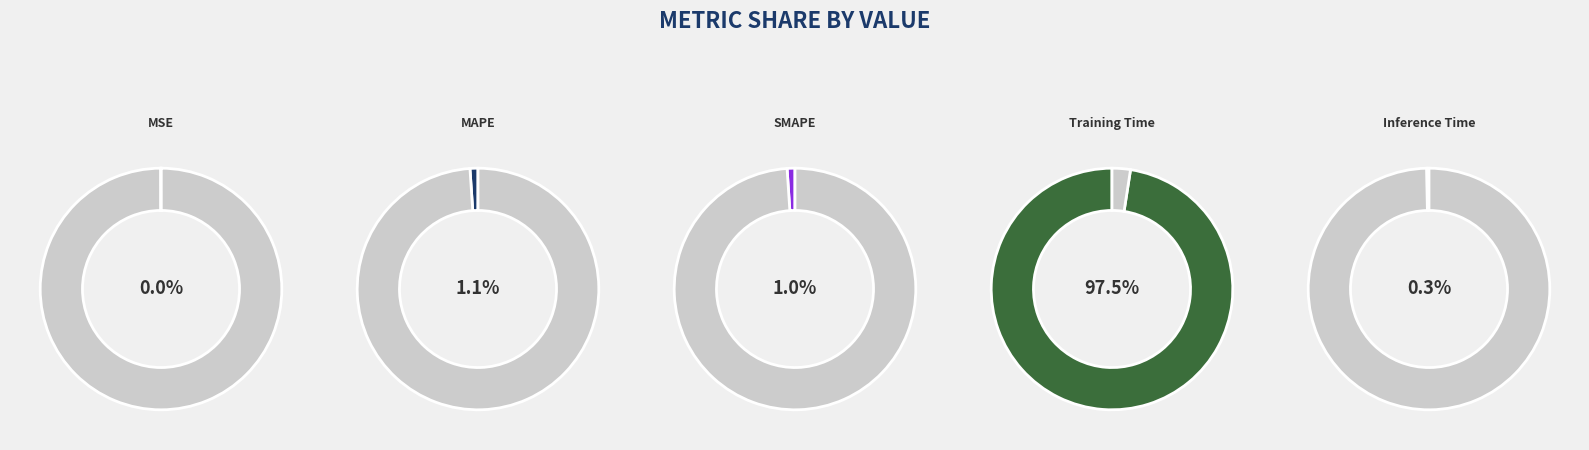

Rank the categories by value from lowest to highest.

MSE, Inference Time, SMAPE, MAPE, Training Time